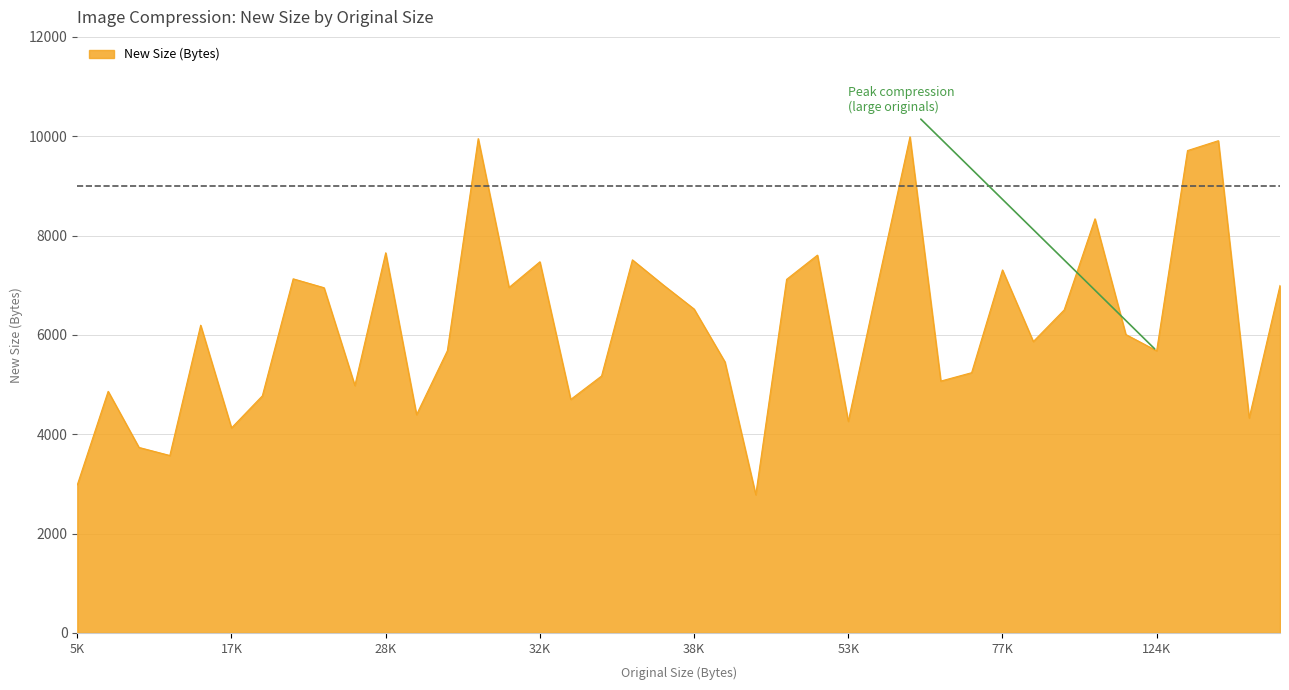

What is the maximum value shown in the chart?

9987